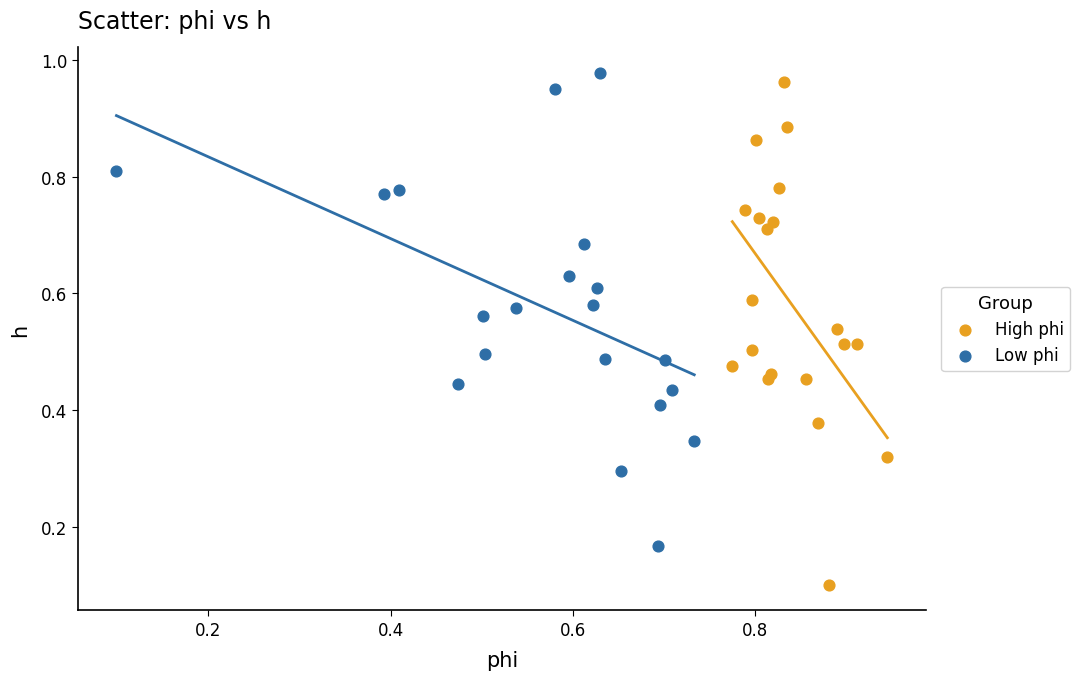

Which series reaches the minimum Y coordinate?

High phi